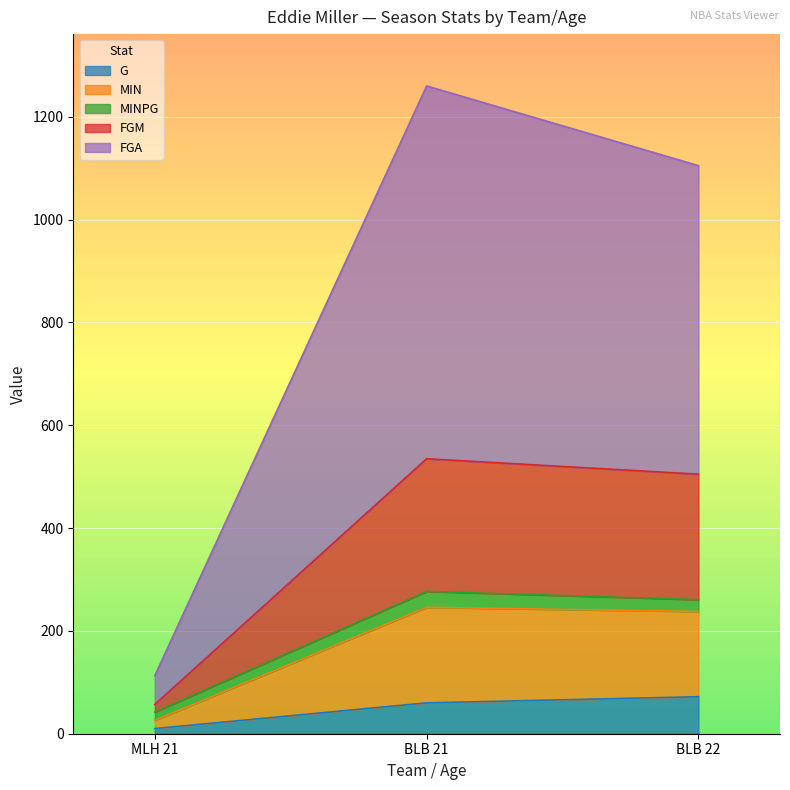

At which category is the sum across all series the highest?

BLB 21